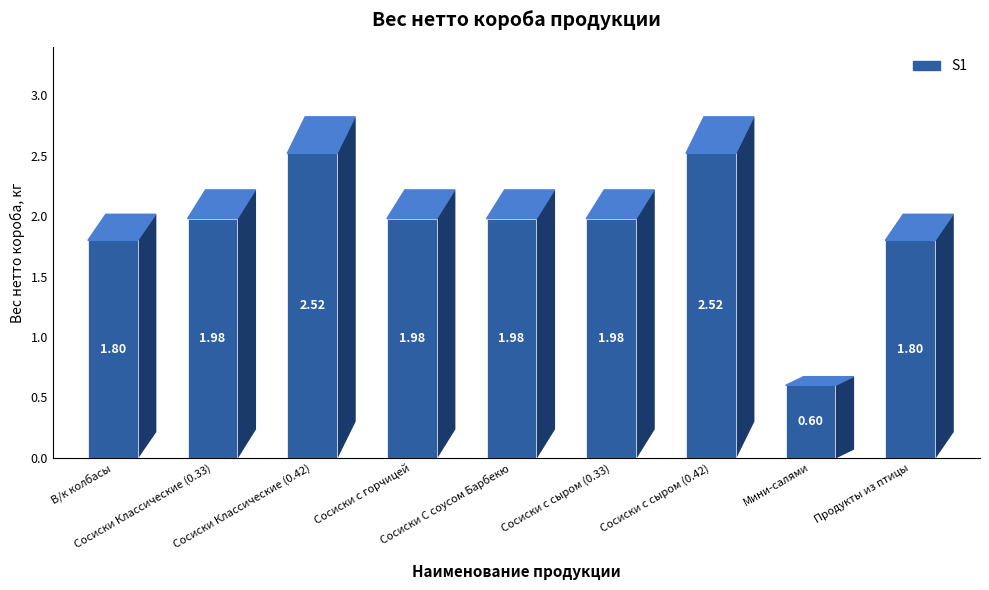

What is the average value?

1.9